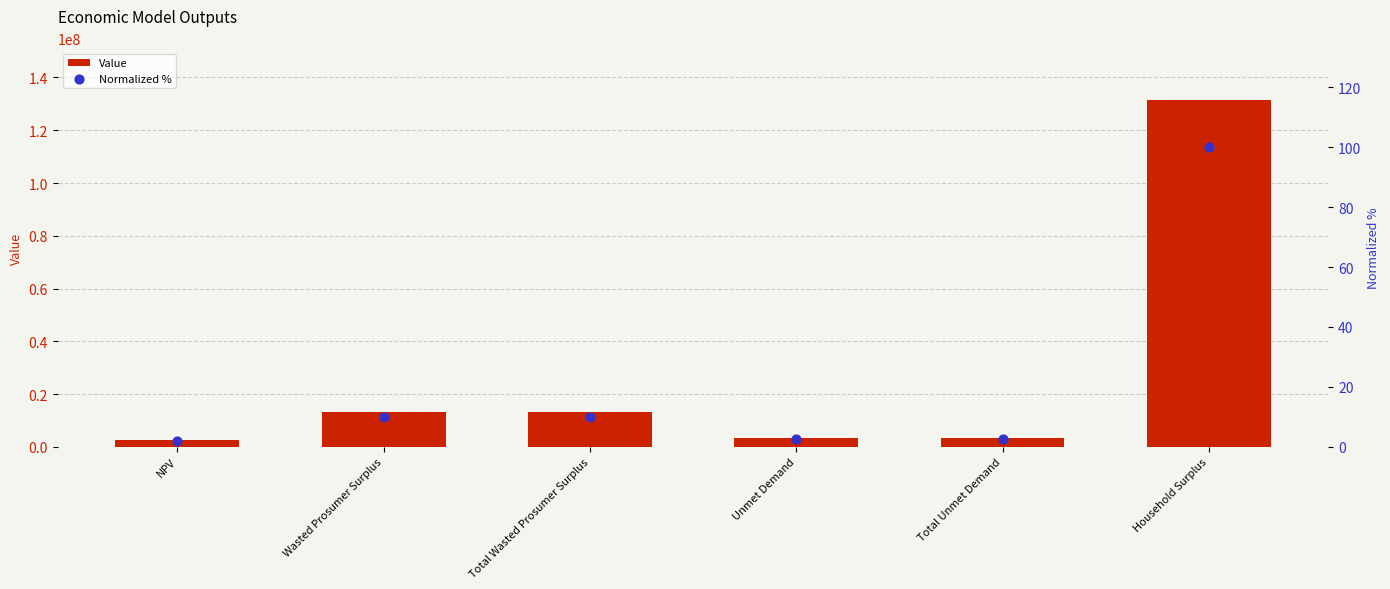

Which series has the largest total across all categories?

Value